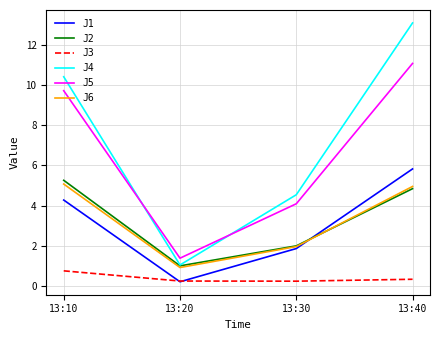

Which series has the widest spread of values?

J4